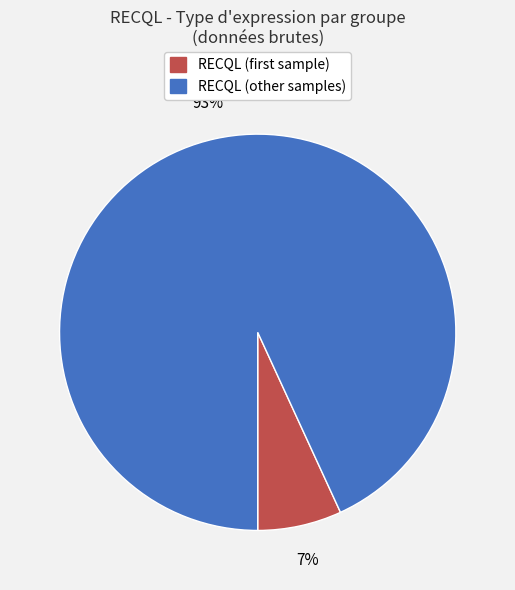

To the nearest percent, what is the difference between the largest and smallest slice percentages?

86%